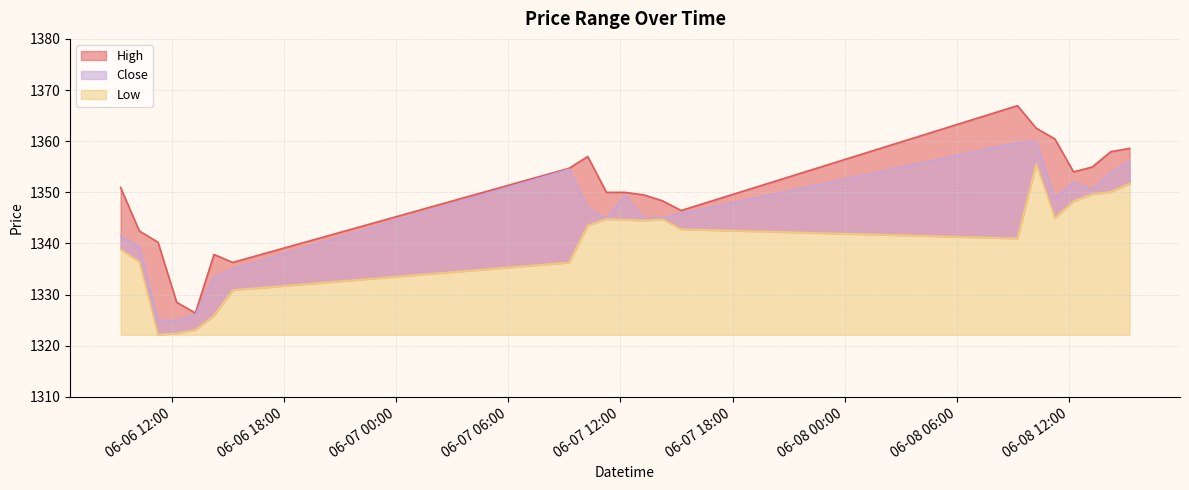

What position from the right is 2023-06-08 13:15?

3